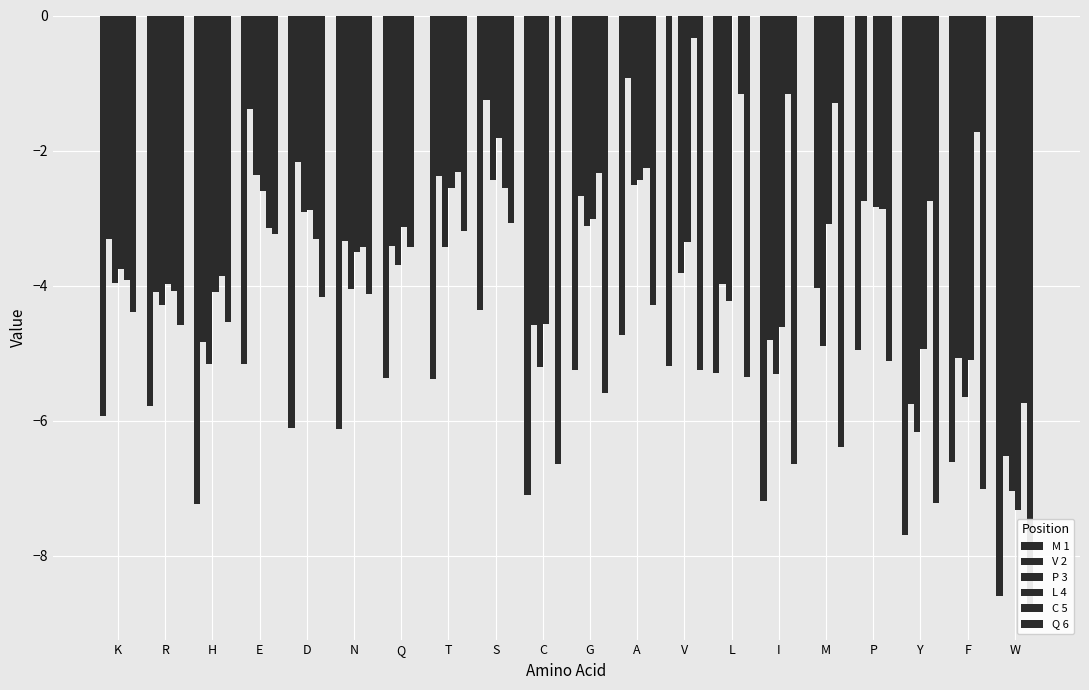

The value of P 3 at P is -3.4. True or false?

False